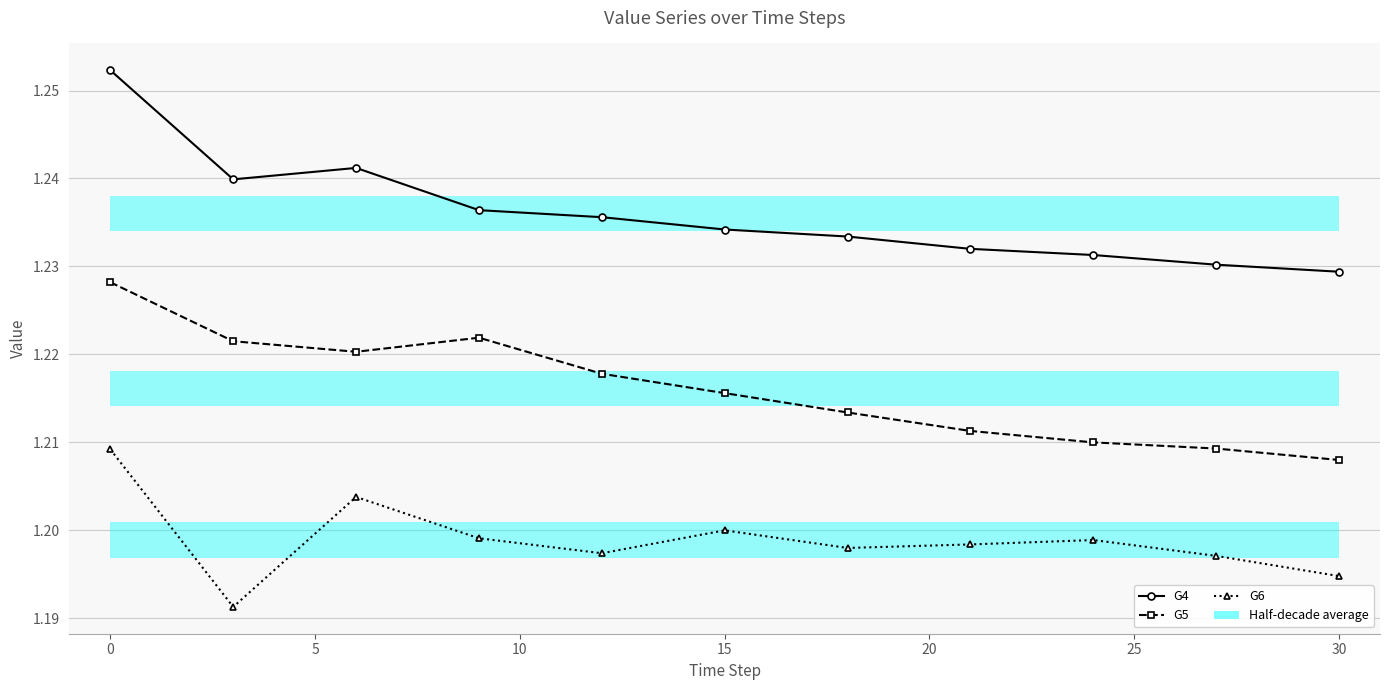

True or false: G5 has more than 2 points higher than both neighbors.

False